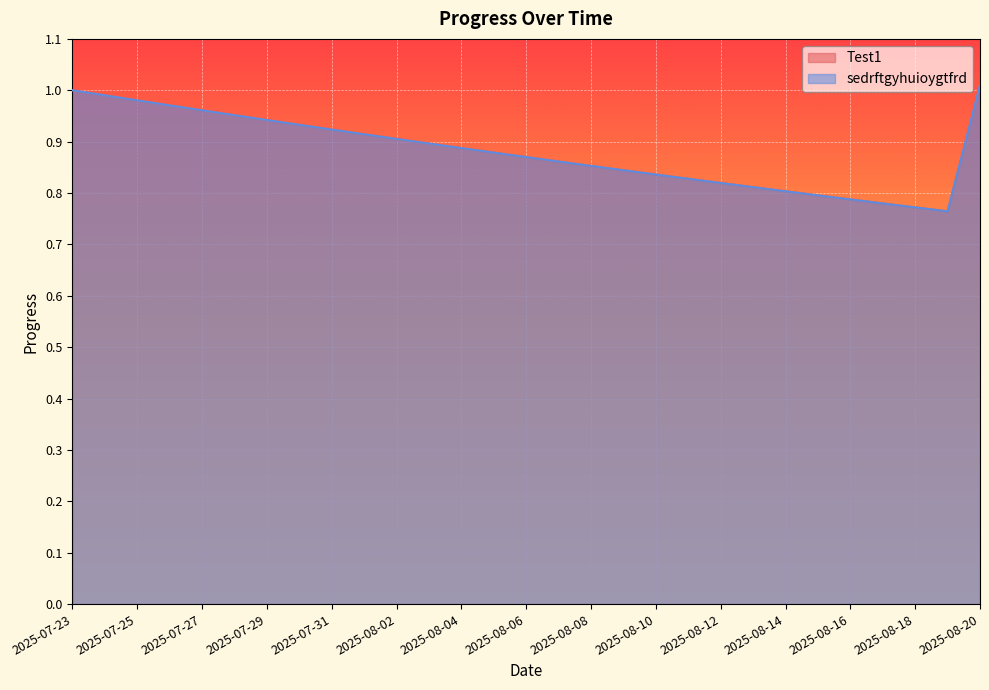

What is the average value of the sedrftgyhuioygtfrd series?

0.9